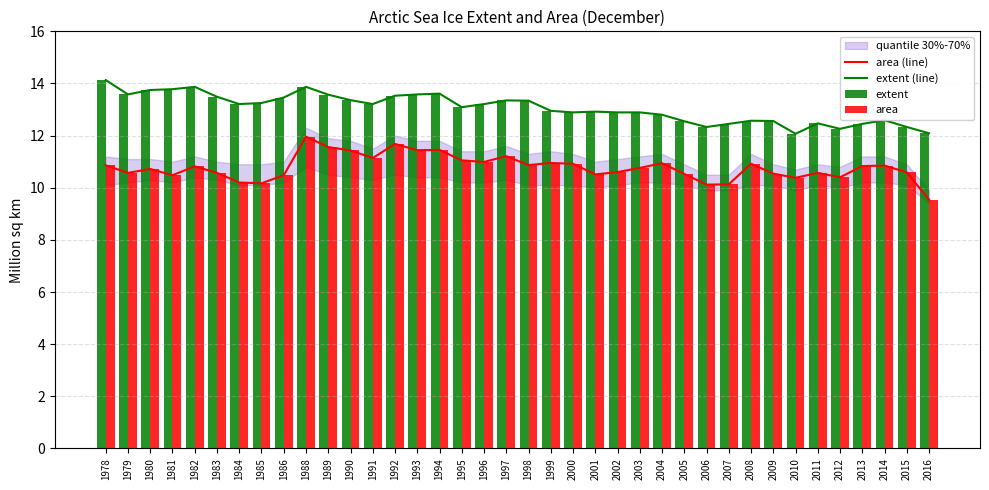

Reading right to left, transcribe all the data shown in this chart.

area (line): 2016=9.5	2015=10.6	2014=10.8	2013=10.8	2012=10.4	2011=10.6	2010=10.4	2009=10.5	2008=10.9	2007=10.1	2006=10.1	2005=10.5	2004=10.9	2003=10.8	2002=10.6	2001=10.5	2000=10.9	1999=10.9	1998=10.9	1997=11.2	1996=11.0	1995=11.1	1994=11.4	1993=11.4	1992=11.7	1991=11.1	1990=11.4	1989=11.6	1988=12.0	1986=10.5	1985=10.2	1984=10.2	1983=10.6	1982=10.8	1981=10.5	1980=10.7	1979=10.6	1978=10.9
extent (line): 2016=12.1	2015=12.3	2014=12.6	2013=12.4	2012=12.3	2011=12.5	2010=12.1	2009=12.6	2008=12.6	2007=12.4	2006=12.3	2005=12.6	2004=12.8	2003=12.9	2002=12.9	2001=12.9	2000=12.9	1999=12.9	1998=13.3	1997=13.3	1996=13.2	1995=13.1	1994=13.6	1993=13.6	1992=13.5	1991=13.2	1990=13.4	1989=13.6	1988=13.9	1986=13.5	1985=13.2	1984=13.2	1983=13.5	1982=13.9	1981=13.8	1980=13.8	1979=13.6	1978=14.1
extent: 2016=12.1	2015=12.3	2014=12.6	2013=12.4	2012=12.3	2011=12.5	2010=12.1	2009=12.6	2008=12.6	2007=12.4	2006=12.3	2005=12.6	2004=12.8	2003=12.9	2002=12.9	2001=12.9	2000=12.9	1999=12.9	1998=13.3	1997=13.3	1996=13.2	1995=13.1	1994=13.6	1993=13.6	1992=13.5	1991=13.2	1990=13.4	1989=13.6	1988=13.9	1986=13.5	1985=13.2	1984=13.2	1983=13.5	1982=13.9	1981=13.8	1980=13.8	1979=13.6	1978=14.1
area: 2016=9.5	2015=10.6	2014=10.8	2013=10.8	2012=10.4	2011=10.6	2010=10.4	2009=10.5	2008=10.9	2007=10.1	2006=10.1	2005=10.5	2004=10.9	2003=10.8	2002=10.6	2001=10.5	2000=10.9	1999=10.9	1998=10.9	1997=11.2	1996=11.0	1995=11.1	1994=11.4	1993=11.4	1992=11.7	1991=11.1	1990=11.4	1989=11.6	1988=12.0	1986=10.5	1985=10.2	1984=10.2	1983=10.6	1982=10.8	1981=10.5	1980=10.7	1979=10.6	1978=10.9